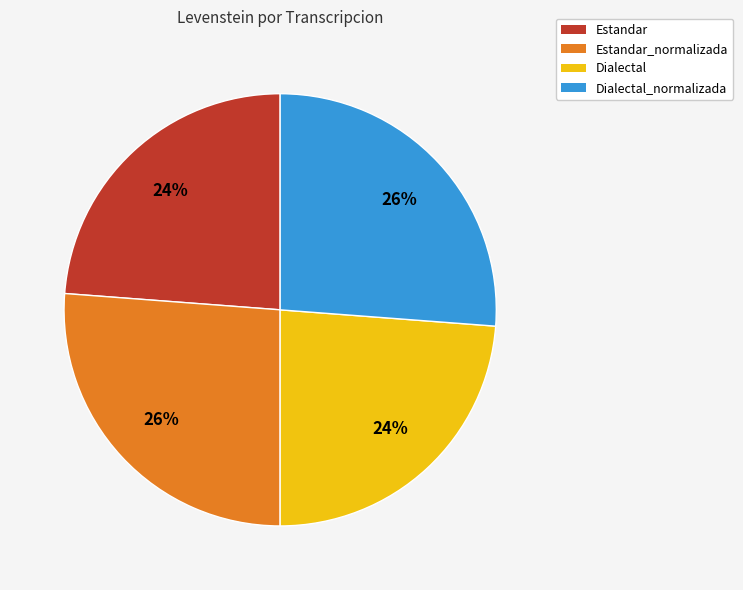

To the nearest percent, what is the average slice percentage?

25%